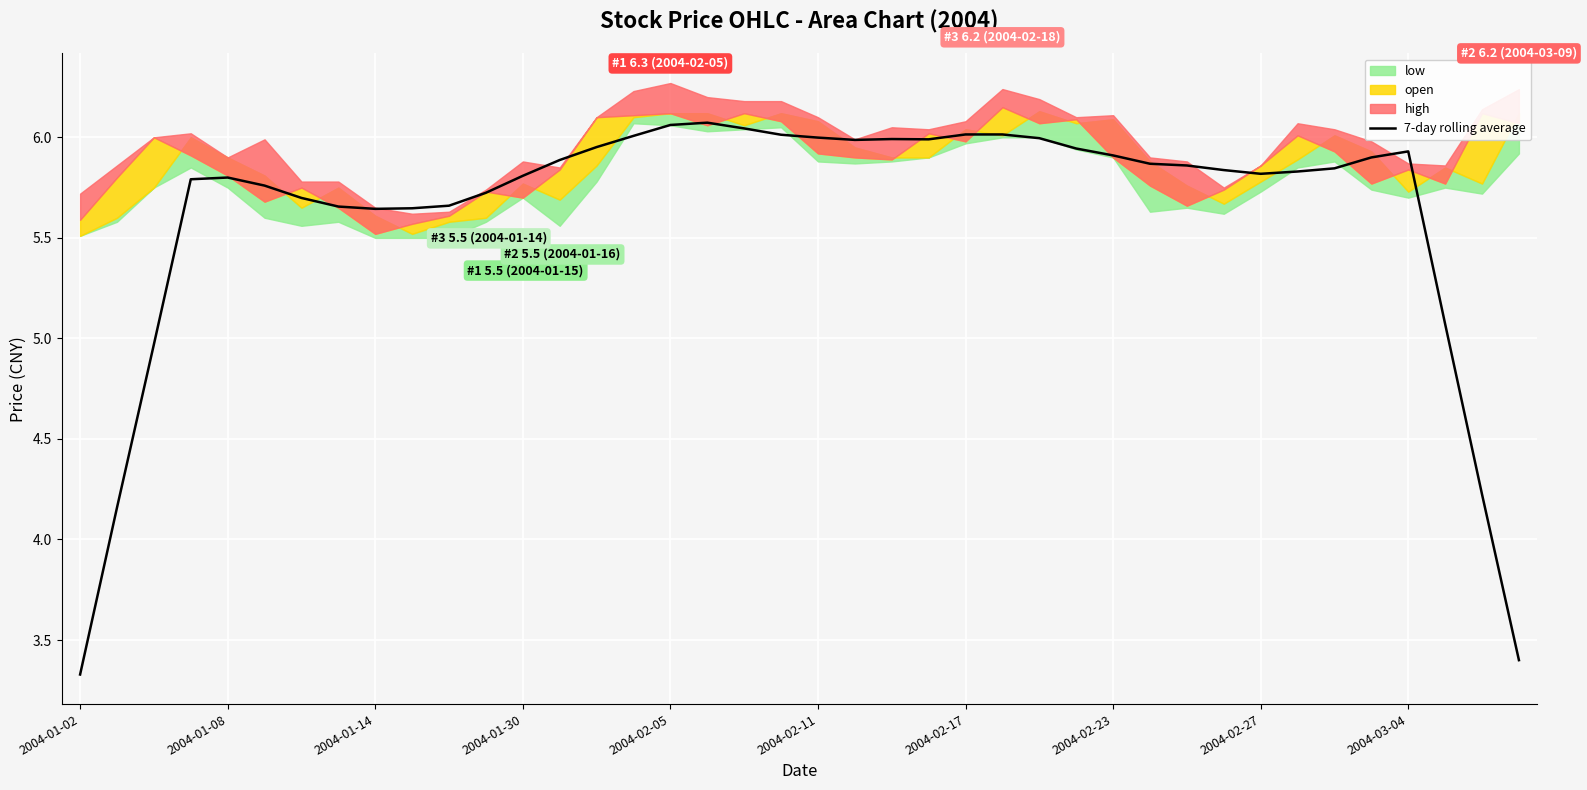

What is the minimum value for 7-day rolling average?

3.3